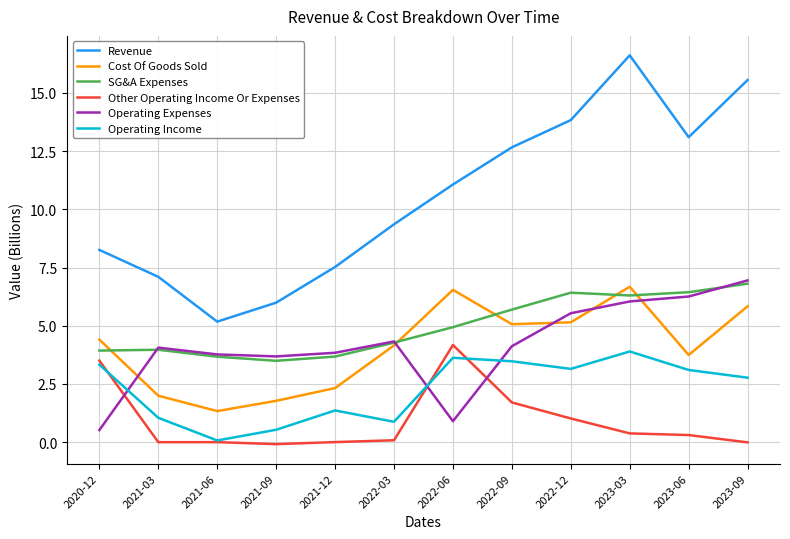

How many lines are shown in the chart?

6